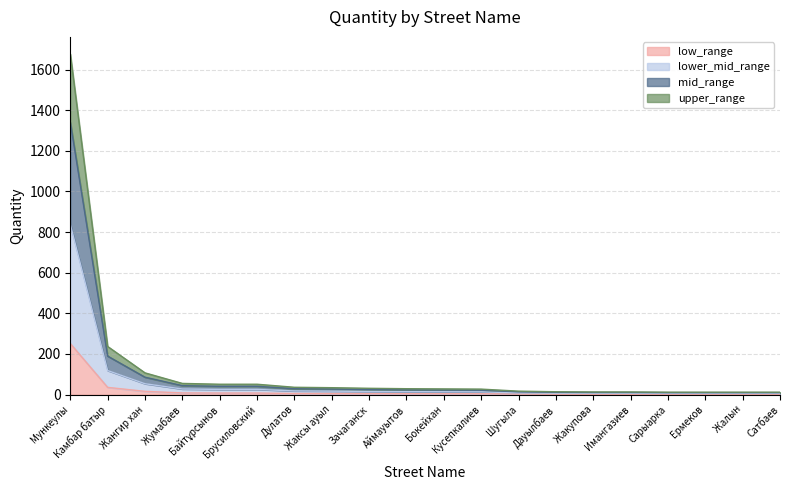

Which category has the highest value across all series?

Мункеулы